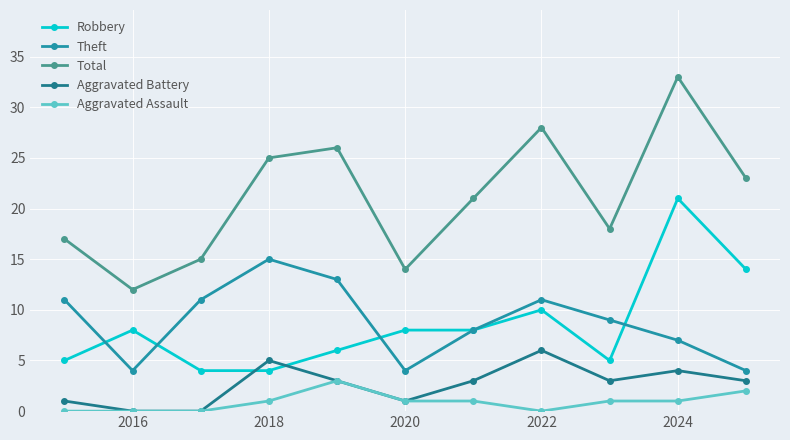

True or false: Aggravated Battery and Aggravated Assault cross at least once.

False